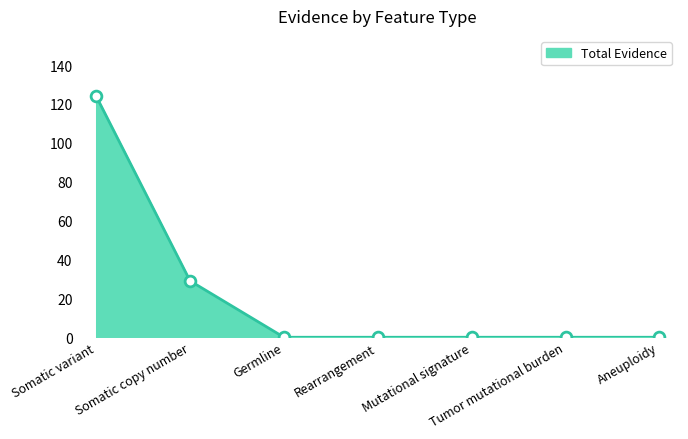

What is the difference between the maximum and second lowest values?

124